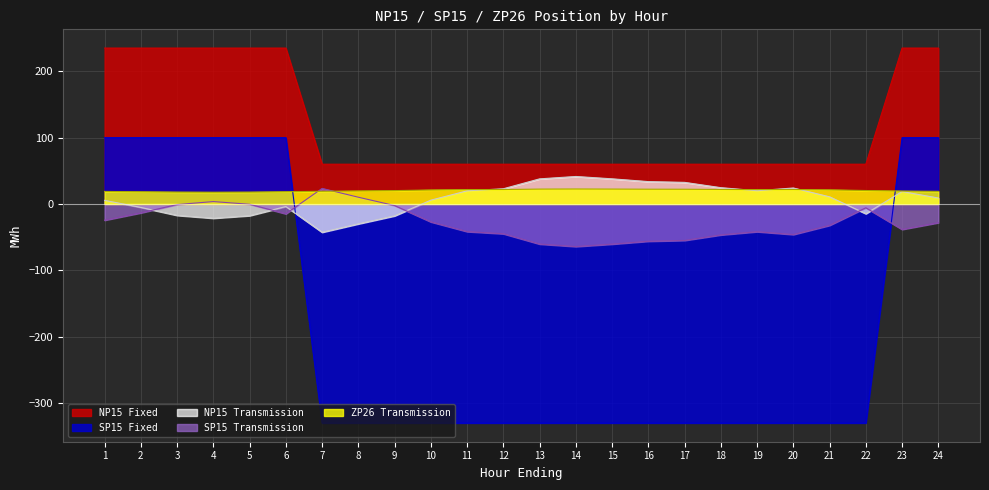

At how many categories does at least one series exceed -180?

24